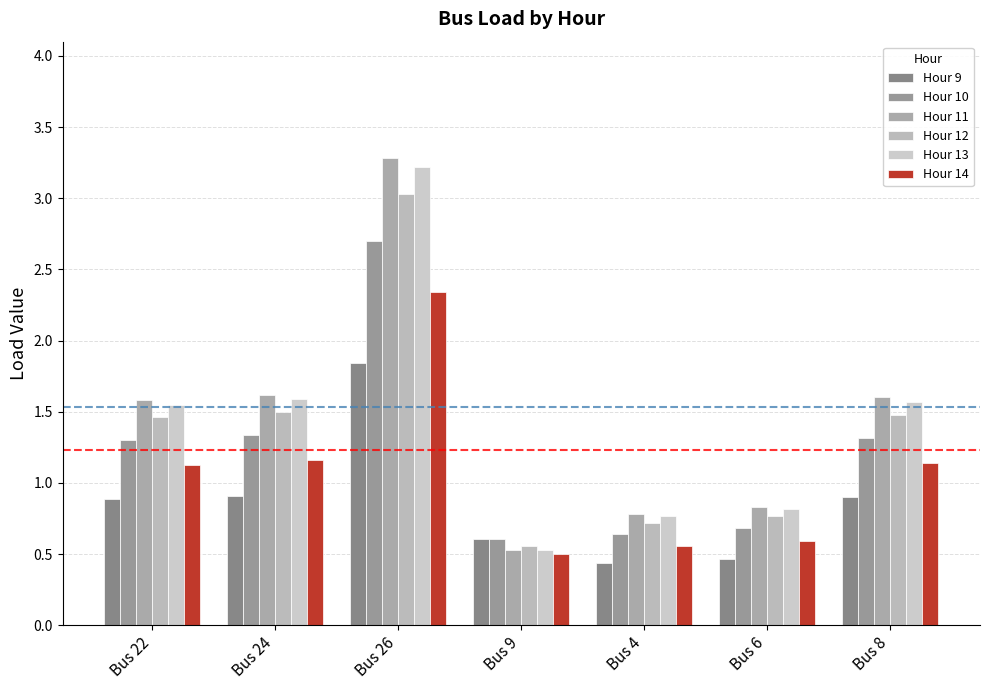

Which series has the largest range (max minus min)?

Hour 11